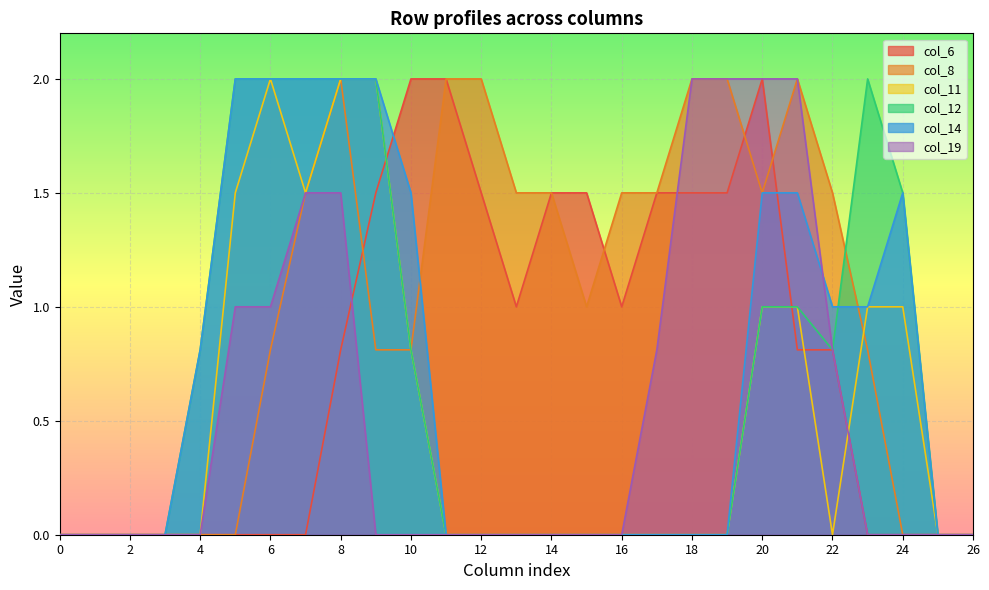

List the series in order of their peak value, lowest first.

col_6, col_8, col_11, col_12, col_14, col_19